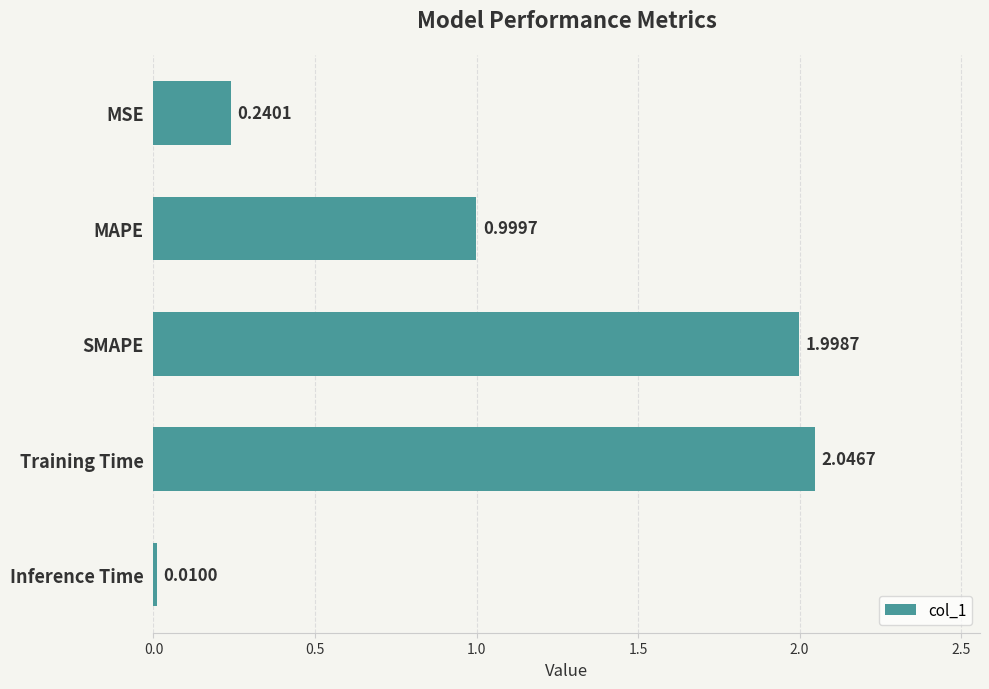

What is the average value?

1.1